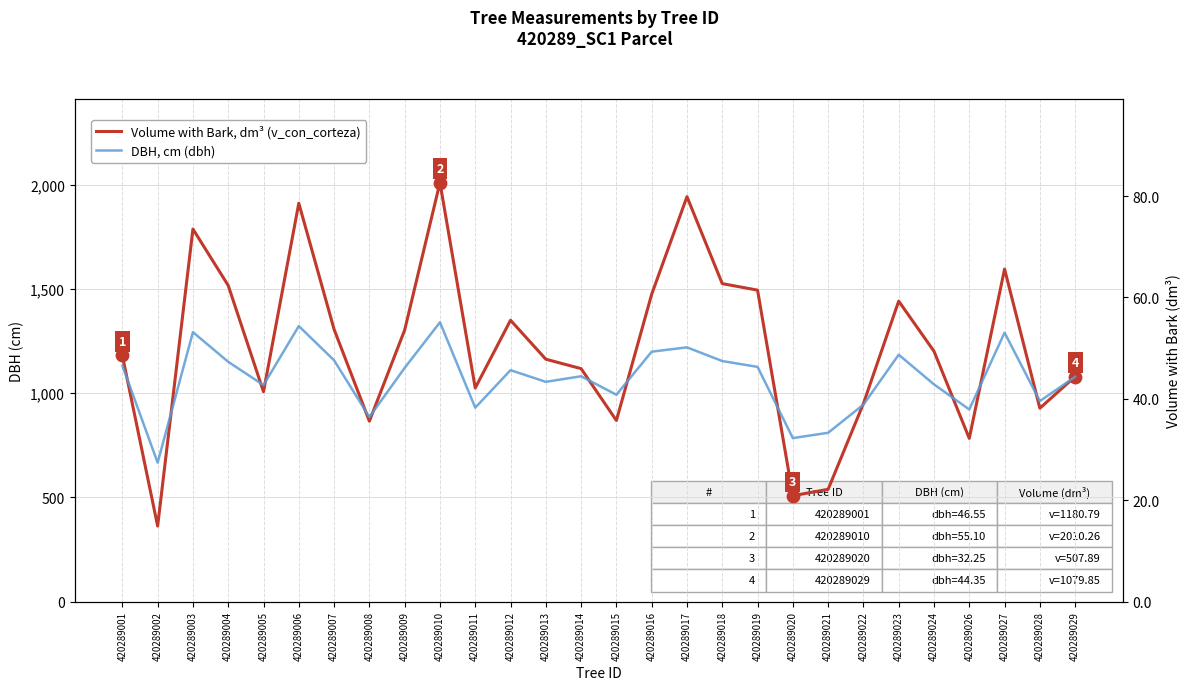

What are all the series names shown in the legend?

Volume with Bark, dm³ (v_con_corteza), DBH, cm (dbh)